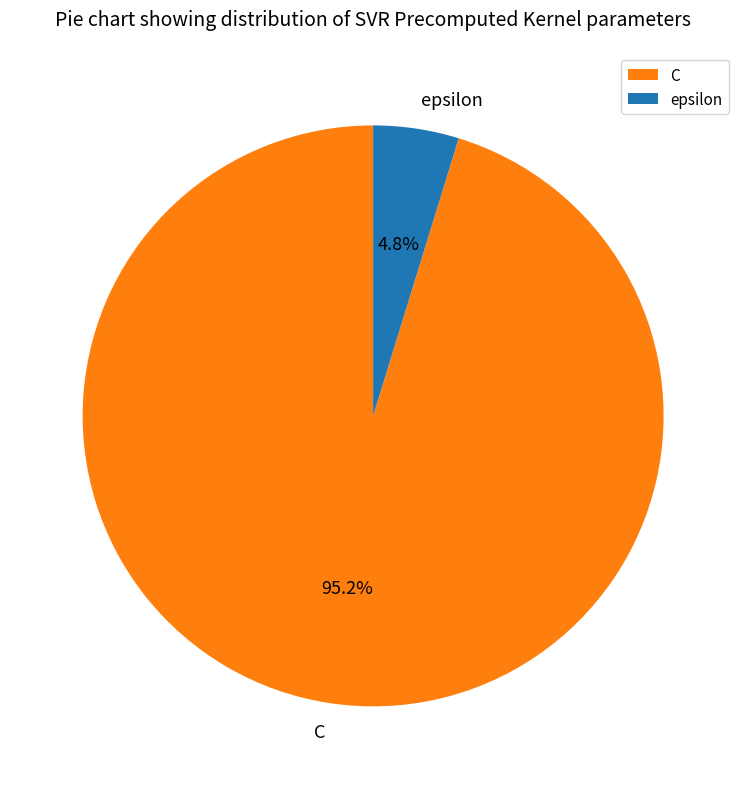

To the nearest percent, what is the difference between the largest and smallest slice percentages?

90%